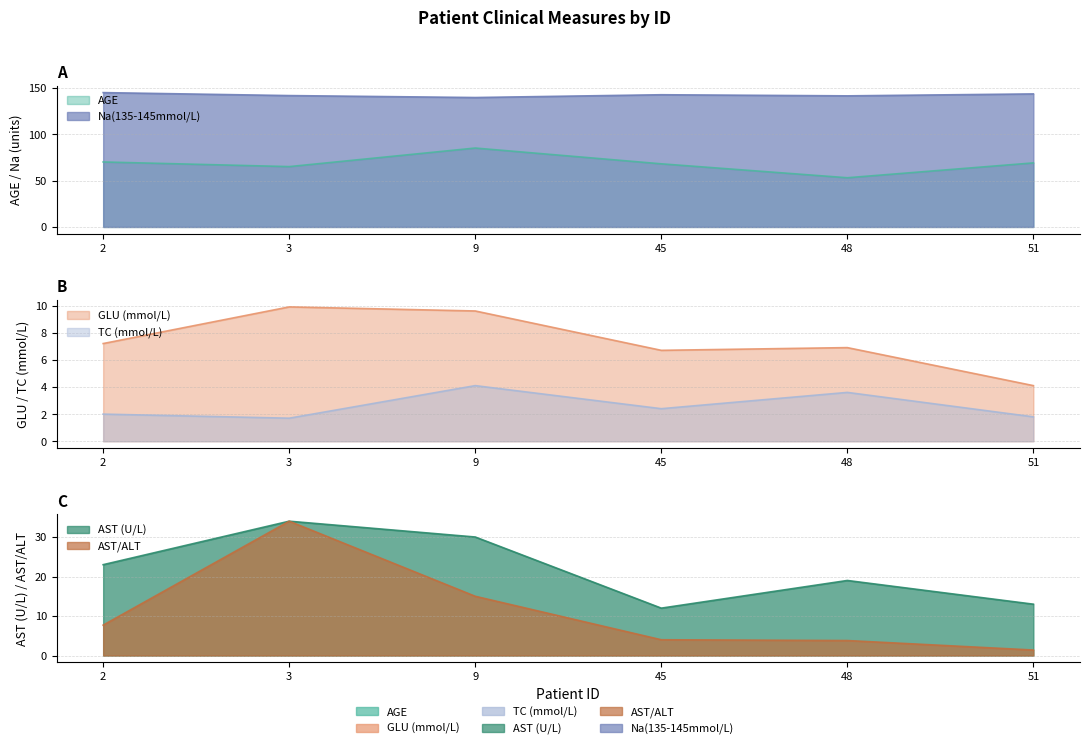

What is the value of the Na(135-145mmol/L) point at the 4th from the left?

142.4